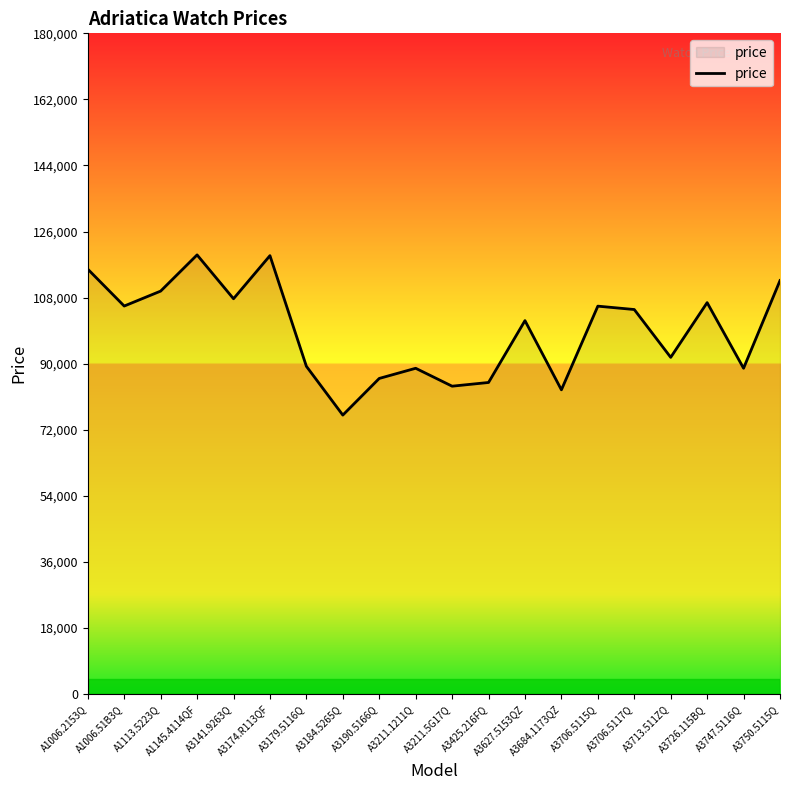

At which category does the data reach its first local peak?

A1145.4114QF